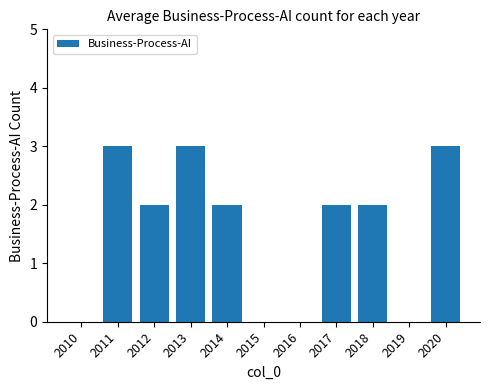

What is the average value?

2